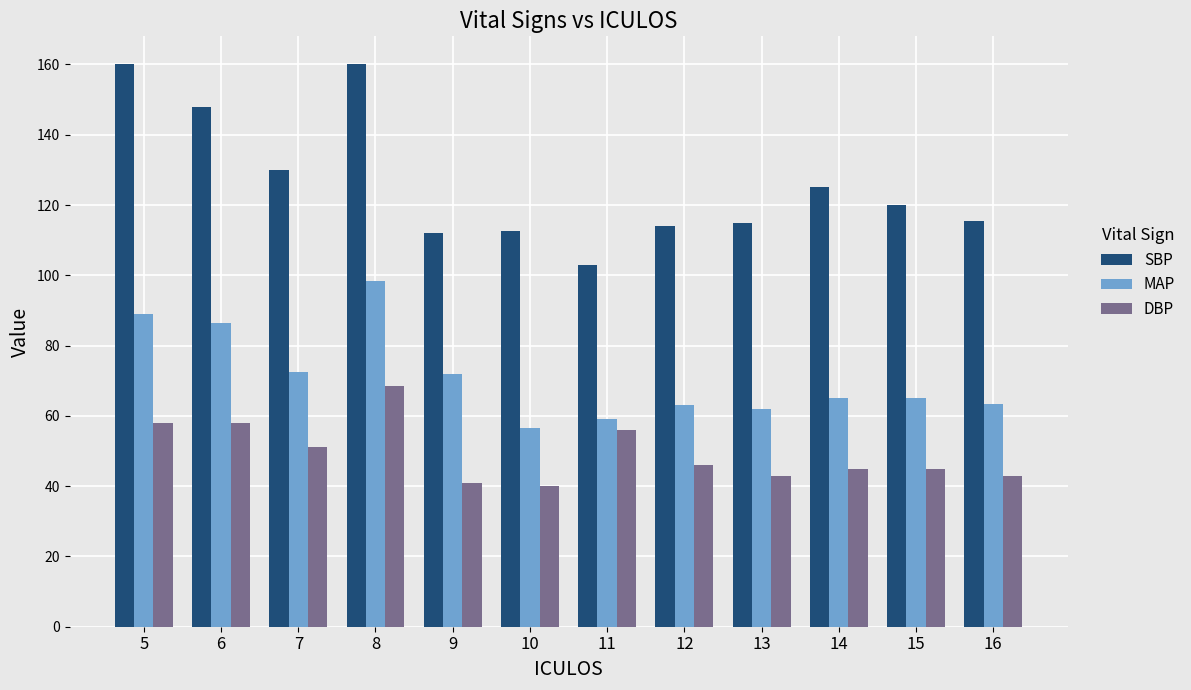

Which series has the largest total across all categories?

SBP